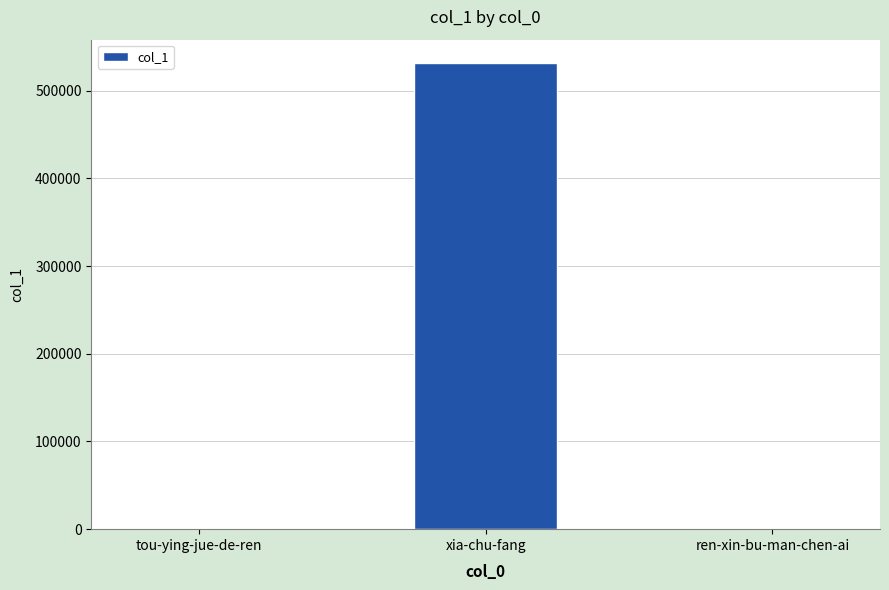

What is the greatest value displayed?

531659